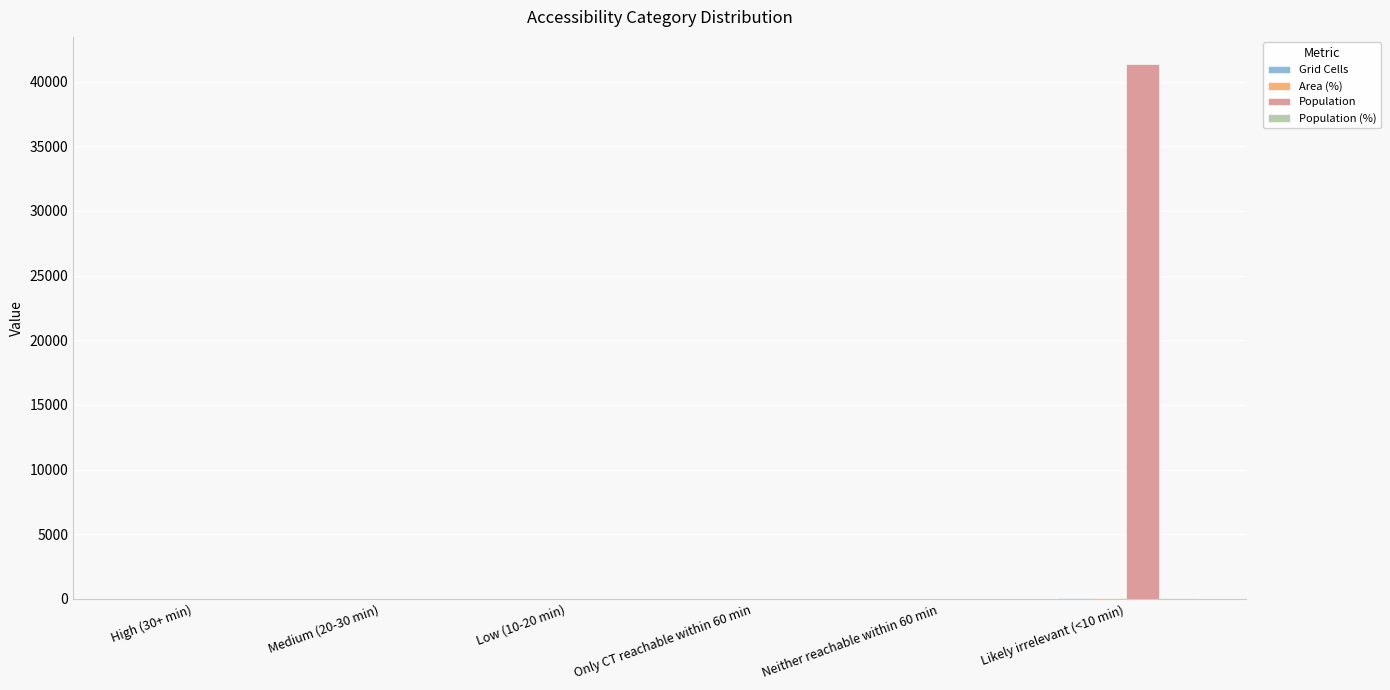

Are the bars horizontal?

No